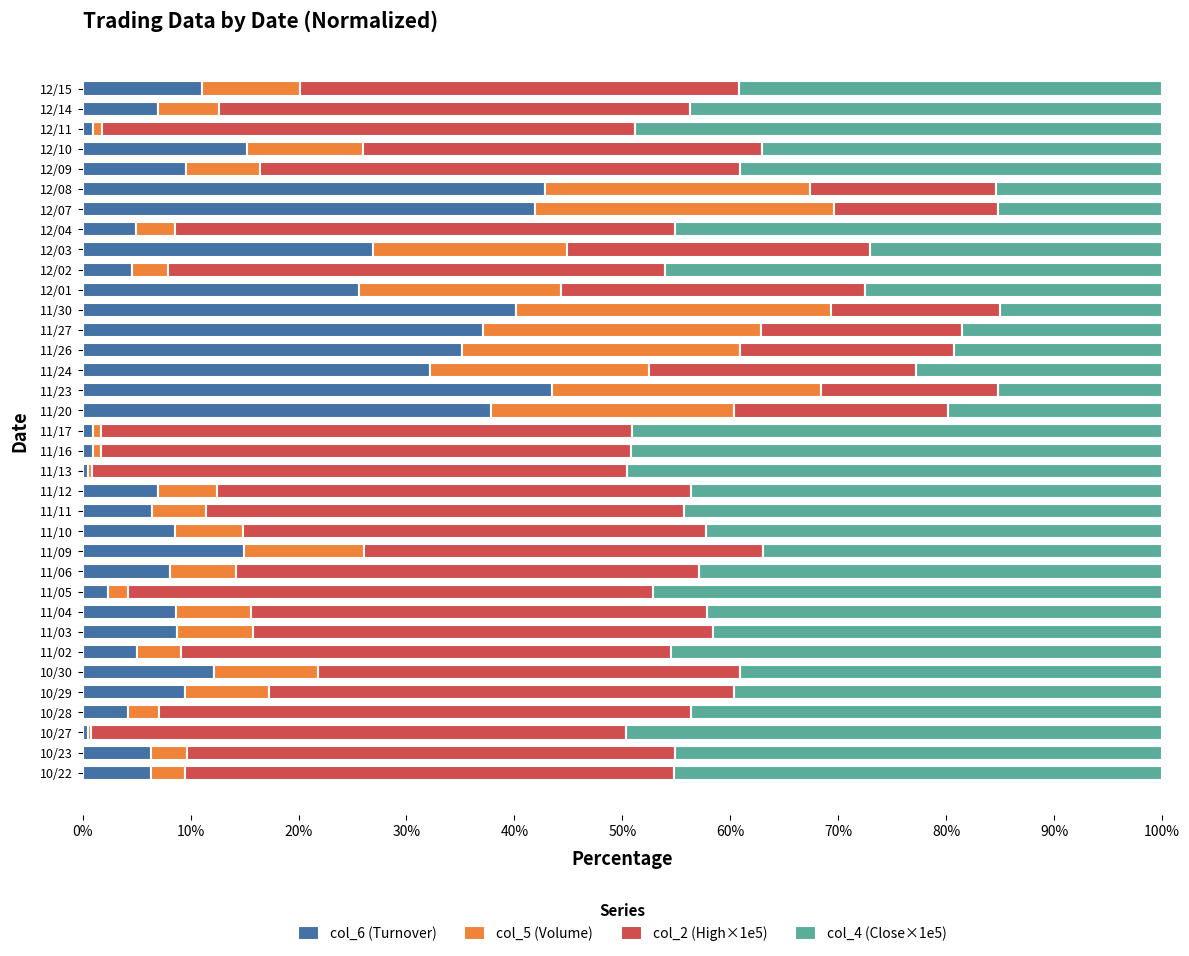

The col_6 (Turnover) series shows 9.1 at 12/03. True or false?

False